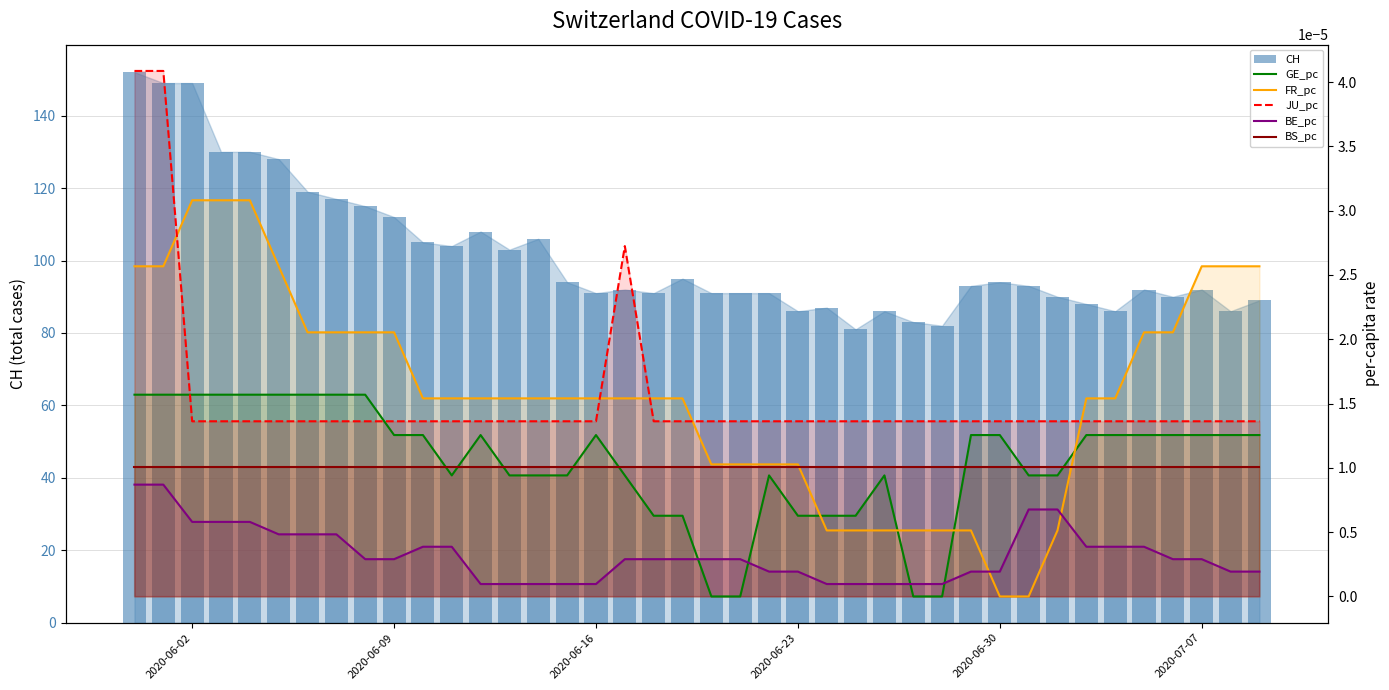

Reading left to right, extract all data points from this chart.

CH: 152.0	149.0	149.0	130.0	130.0	128.0	119.0	117.0	115.0	112.0	105.0	104.0	108.0	103.0	106.0	94.0	91.0	92.0	91.0	95.0	91.0	91.0	91.0	86.0	87.0	81.0	86.0	83.0	82.0	93.0	94.0	93.0	90.0	88.0	86.0	92.0	90.0	92.0	86.0	89.0
GE_pc: 0.0	0.0	0.0	0.0	0.0	0.0	0.0	0.0	0.0	0.0	0.0	0.0	0.0	0.0	0.0	0.0	0.0	0.0	0.0	0.0	0.0	0.0	0.0	0.0	0.0	0.0	0.0	0.0	0.0	0.0	0.0	0.0	0.0	0.0	0.0	0.0	0.0	0.0	0.0	0.0
FR_pc: 0.0	0.0	0.0	0.0	0.0	0.0	0.0	0.0	0.0	0.0	0.0	0.0	0.0	0.0	0.0	0.0	0.0	0.0	0.0	0.0	0.0	0.0	0.0	0.0	0.0	0.0	0.0	0.0	0.0	0.0	0.0	0.0	0.0	0.0	0.0	0.0	0.0	0.0	0.0	0.0
JU_pc: 0.0	0.0	0.0	0.0	0.0	0.0	0.0	0.0	0.0	0.0	0.0	0.0	0.0	0.0	0.0	0.0	0.0	0.0	0.0	0.0	0.0	0.0	0.0	0.0	0.0	0.0	0.0	0.0	0.0	0.0	0.0	0.0	0.0	0.0	0.0	0.0	0.0	0.0	0.0	0.0
BE_pc: 0.0	0.0	0.0	0.0	0.0	0.0	0.0	0.0	0.0	0.0	0.0	0.0	0.0	0.0	0.0	0.0	0.0	0.0	0.0	0.0	0.0	0.0	0.0	0.0	0.0	0.0	0.0	0.0	0.0	0.0	0.0	0.0	0.0	0.0	0.0	0.0	0.0	0.0	0.0	0.0
BS_pc: 0.0	0.0	0.0	0.0	0.0	0.0	0.0	0.0	0.0	0.0	0.0	0.0	0.0	0.0	0.0	0.0	0.0	0.0	0.0	0.0	0.0	0.0	0.0	0.0	0.0	0.0	0.0	0.0	0.0	0.0	0.0	0.0	0.0	0.0	0.0	0.0	0.0	0.0	0.0	0.0